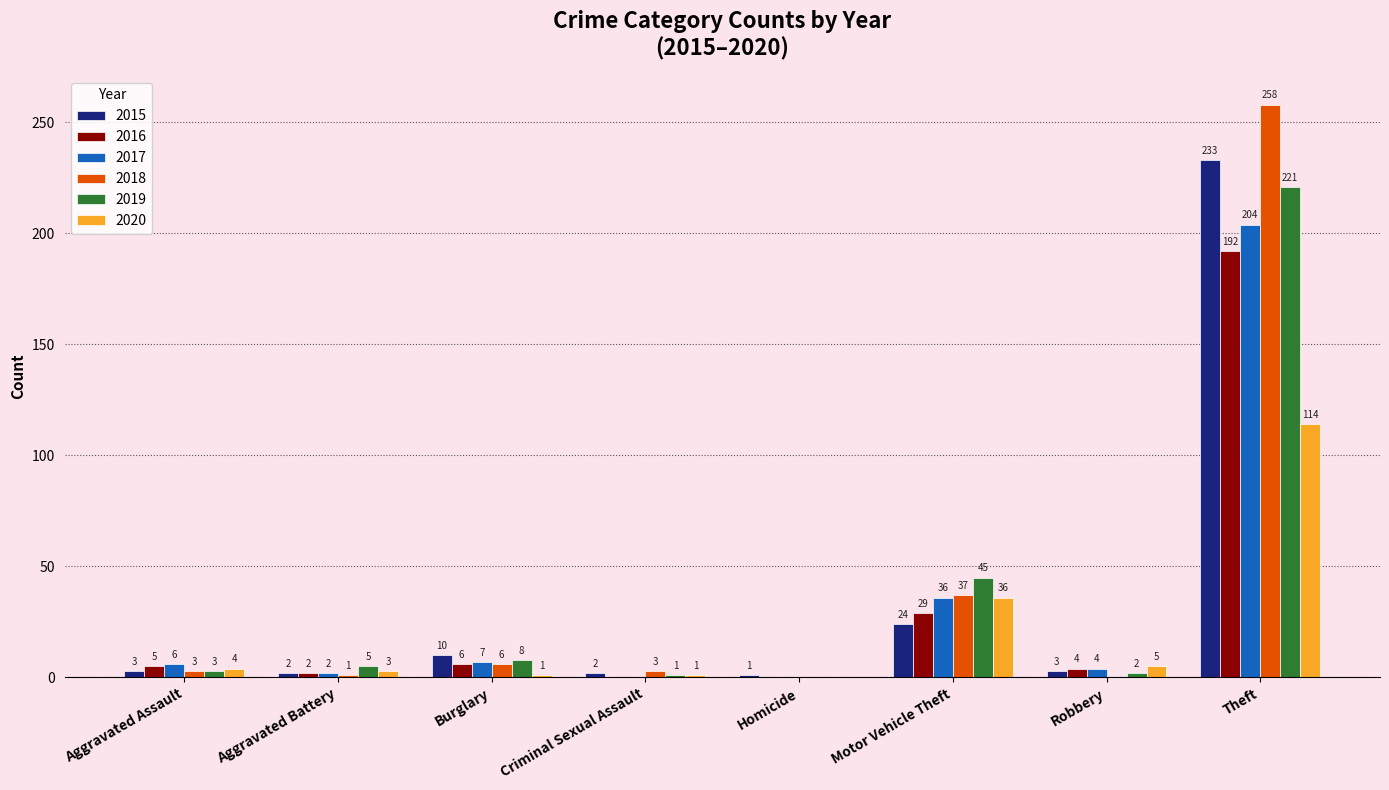

How many distinct data groups are displayed?

6